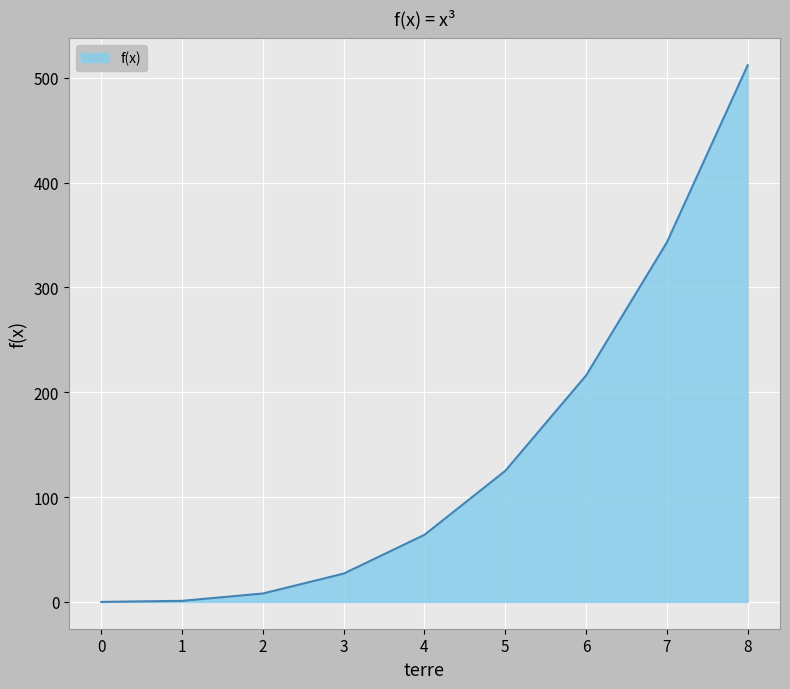

What is the sum of all values?

1296